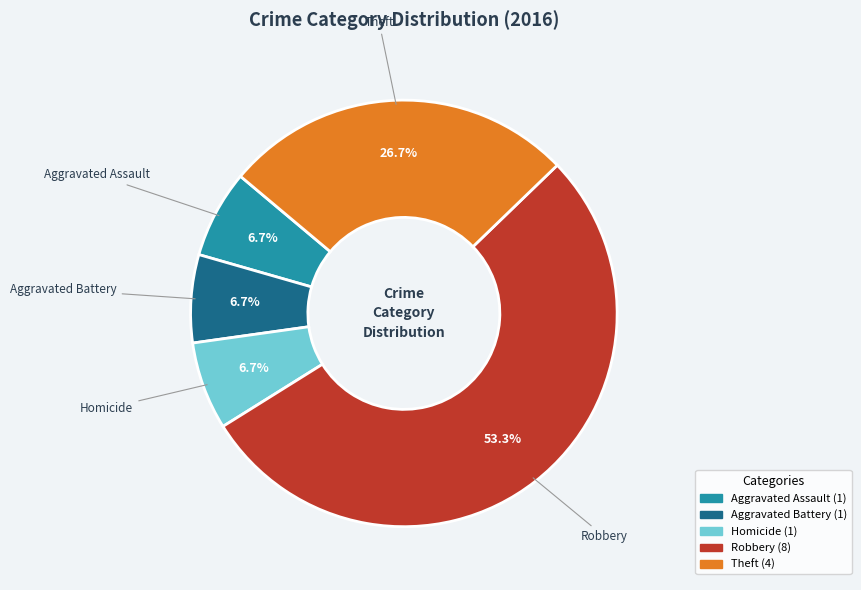

What is the ratio of the value at Aggravated Assault to the value at Aggravated Battery?

1.0